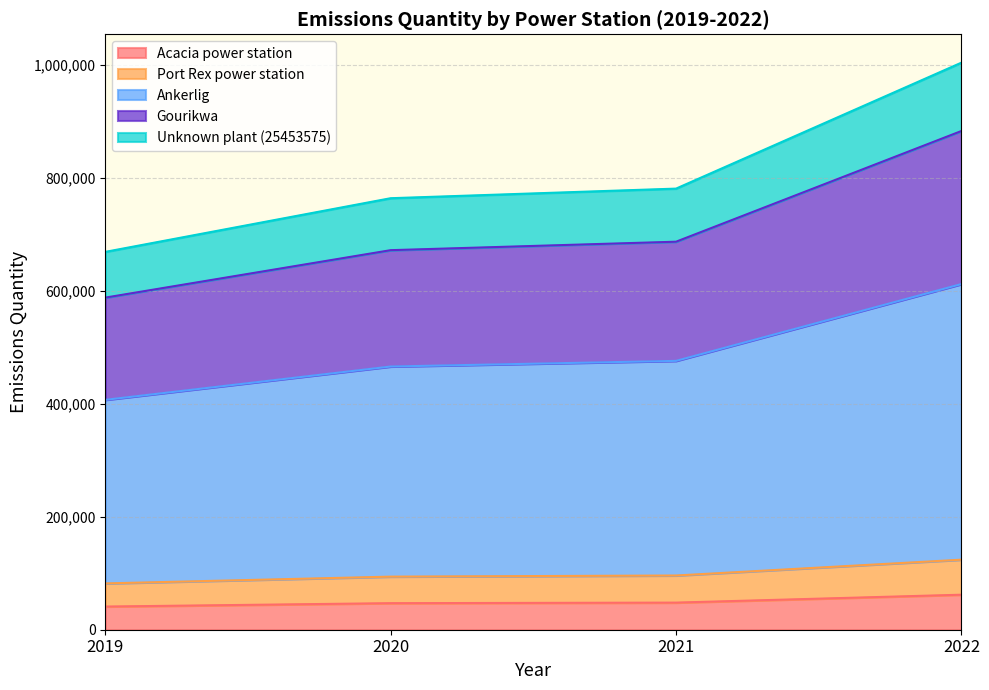

What is the total value across all series at 2020?

2043000